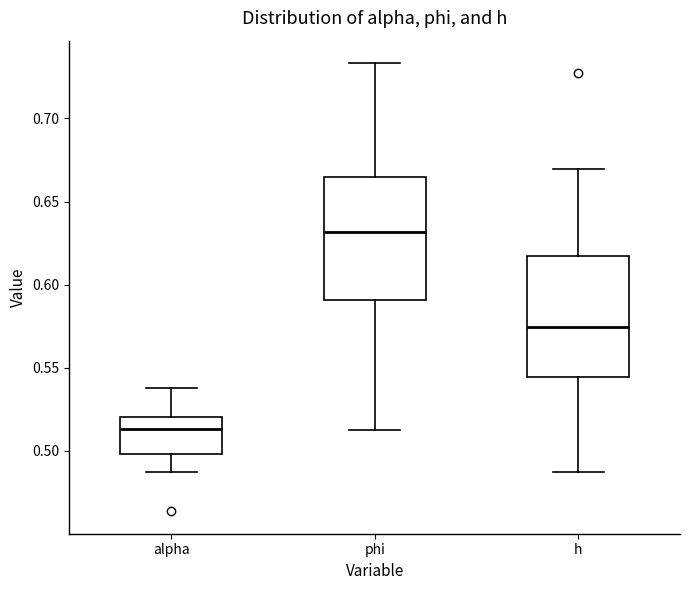

Reading left to right, read every box against the y-axis: the position of its median line, the range the box covers, and the ends of its whiskers. The values are not printed on the chart, so give them approximately, as read against the axis.

alpha: median 0.515, box 0.500 to 0.520, whiskers 0.485 to 0.540
phi: median 0.630, box 0.590 to 0.665, whiskers 0.515 to 0.735
h: median 0.575, box 0.545 to 0.615, whiskers 0.485 to 0.670